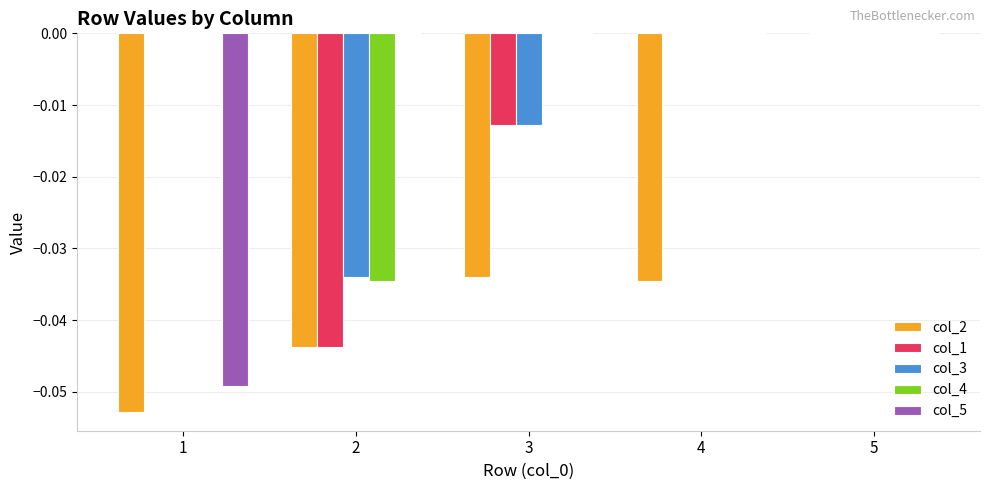

Between 3 and 5, which series saw the biggest shift?

col_2